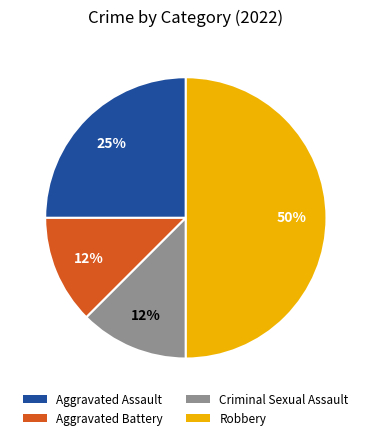

Does Criminal Sexual Assault account for over 50% of the chart?

No